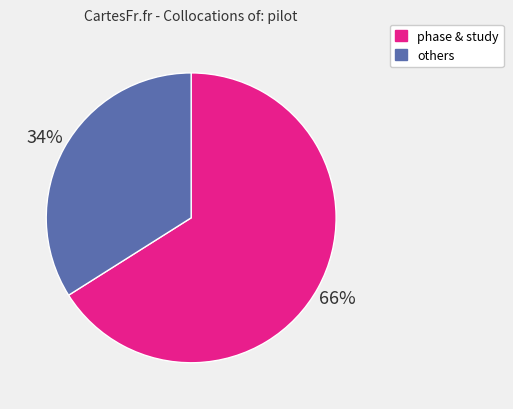

What is the smallest slice in the pie chart?

others